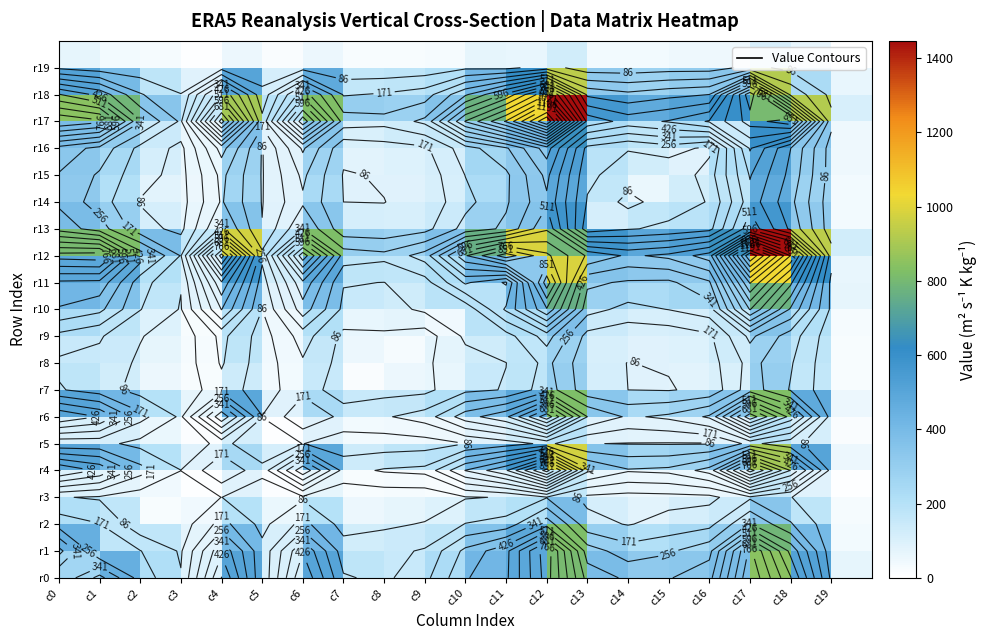

What is the minimum value shown in the chart?

1